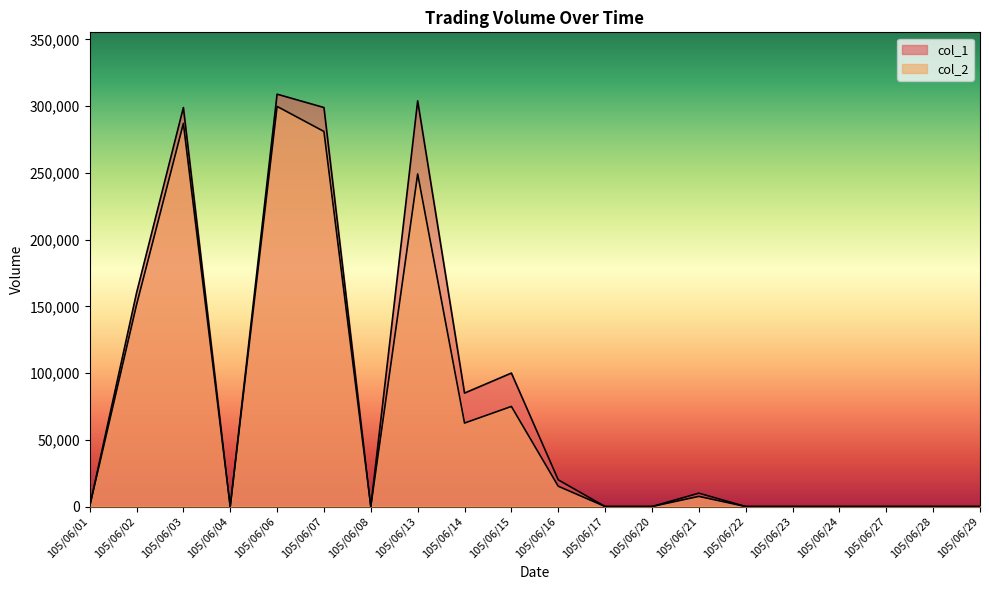

The value of col_1 at 105/06/06 is 495537. True or false?

False